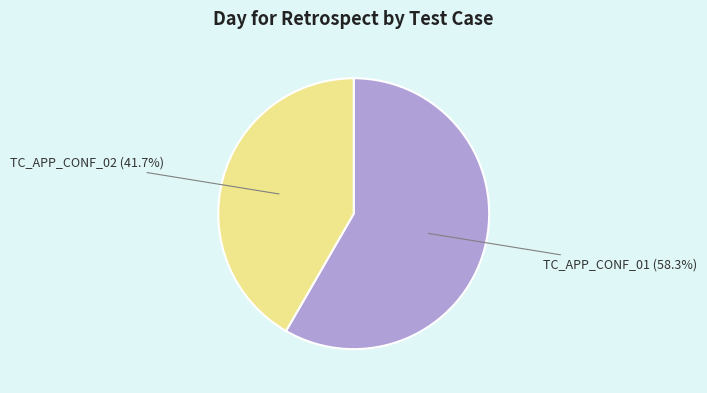

How many segments does this pie chart have?

2